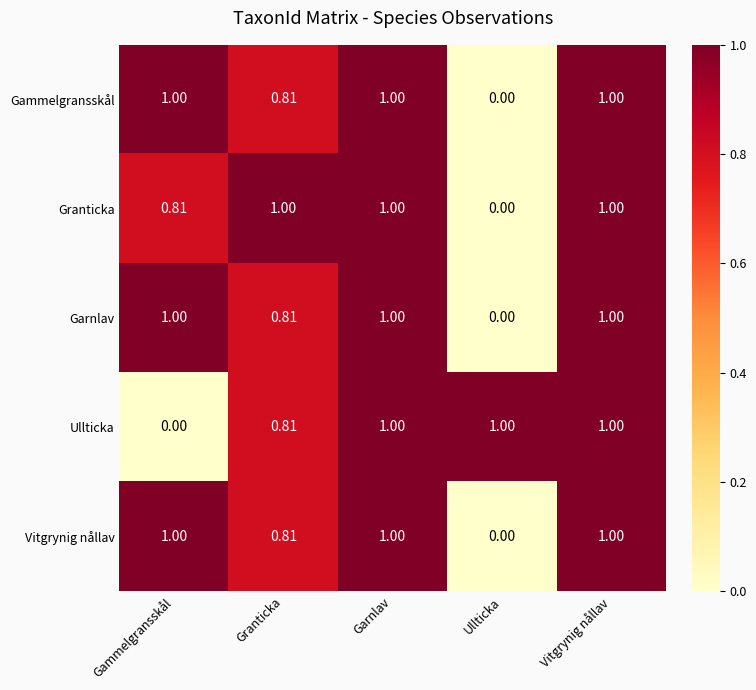

Is the value of Gammelgransskål at Granticka greater than the value of Garnlav at Ullticka?

Yes